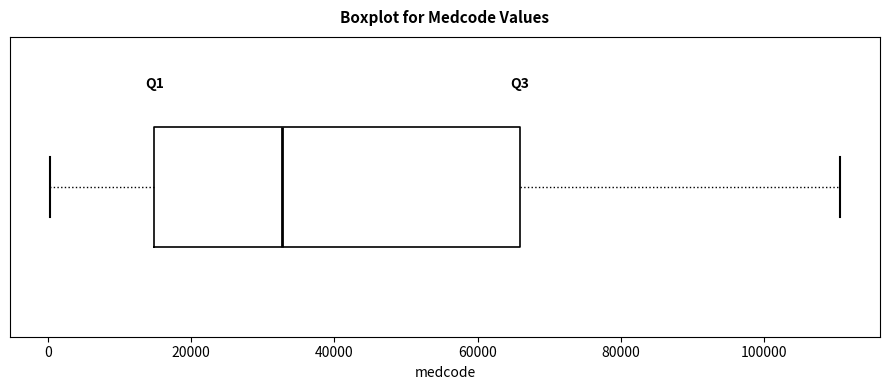

Transcribe this box plot: give where the median line is, the range the box spans, and where the two whiskers end, as read against the x-axis. The values are not printed on the chart, so give them approximately, as read against the axis.

median 32000, box 14000 to 66000, whiskers 0 to 110000